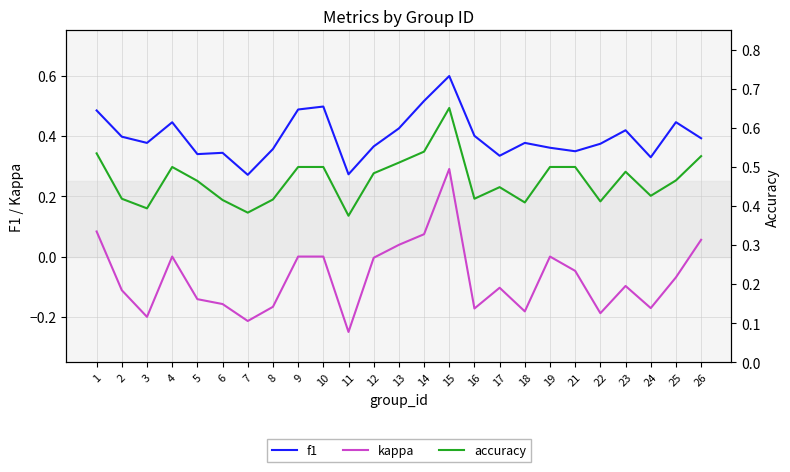

What is the difference between the f1 values at 4 and 8?

0.1